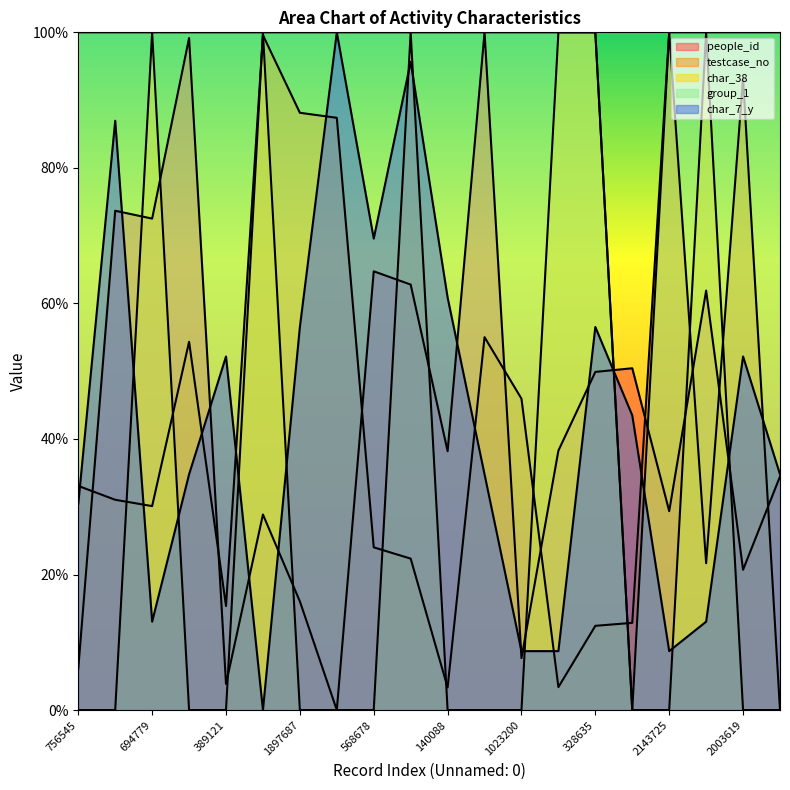

What is the average value of the char_7_y series?

0.4